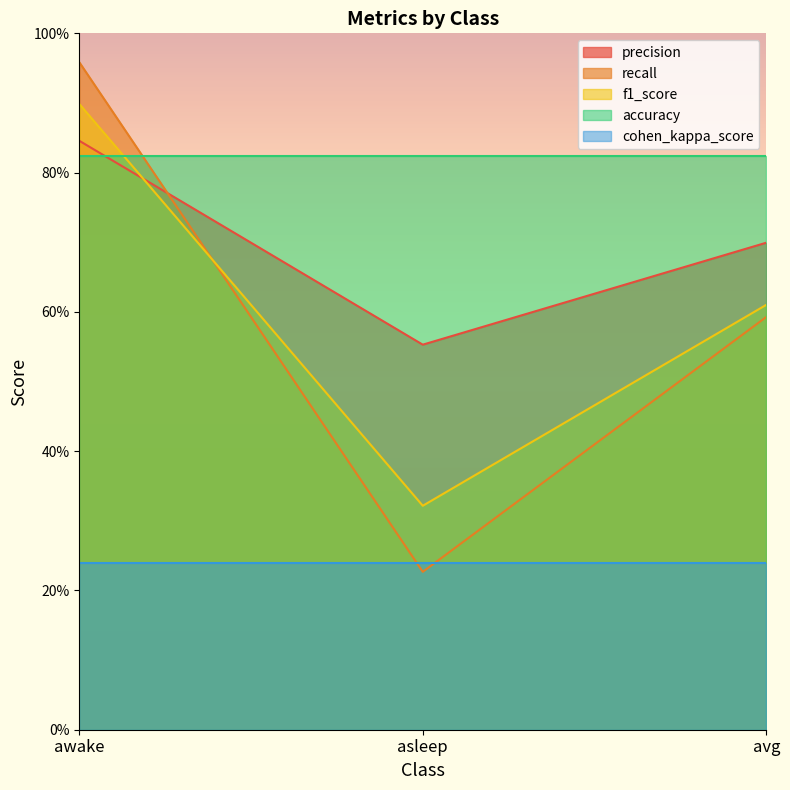

Which series changed the most between awake and asleep?

recall